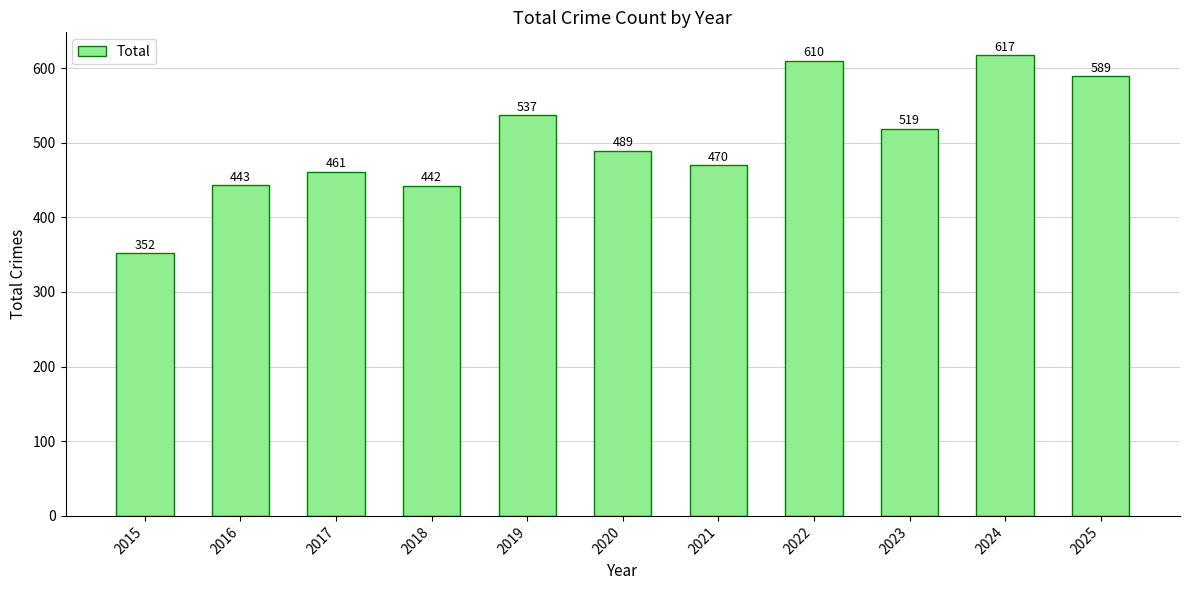

What is the ratio of the value at 2024 to the value at 2025?

1.0